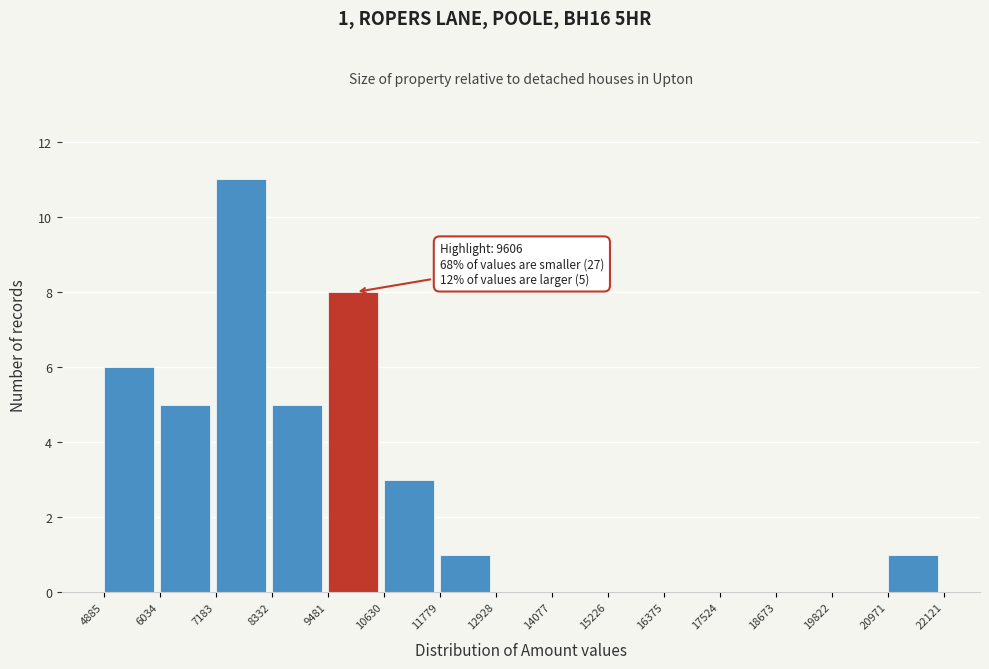

Which range on the x-axis has the tallest bar?

7183 to 8332